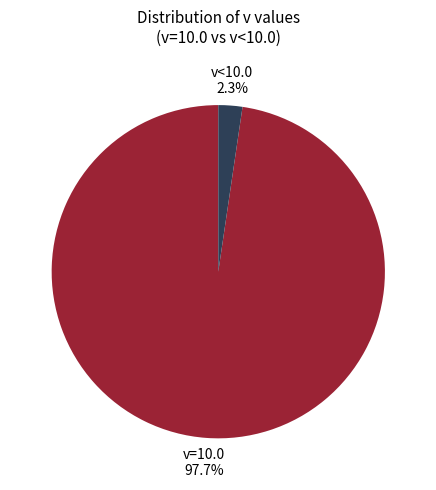

Does any single category account for the majority?

Yes